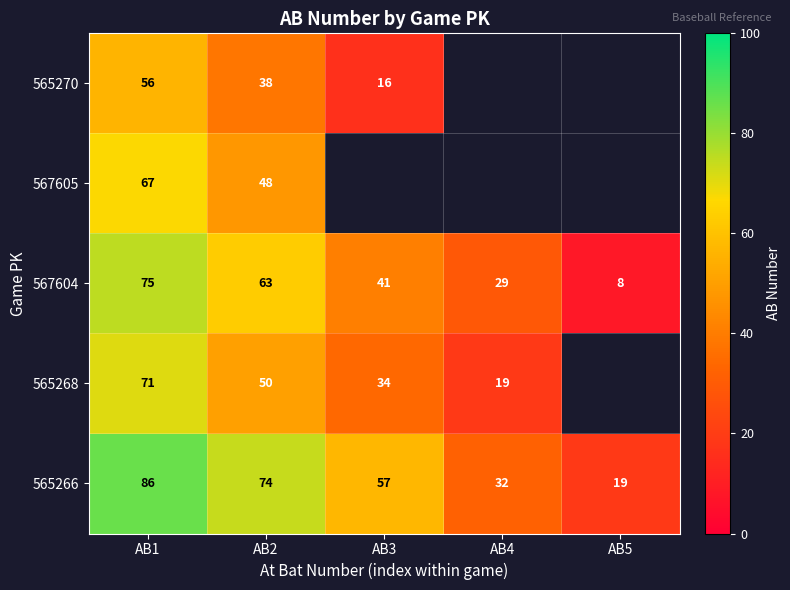

What is the difference between the highest and lowest values at AB2?

36